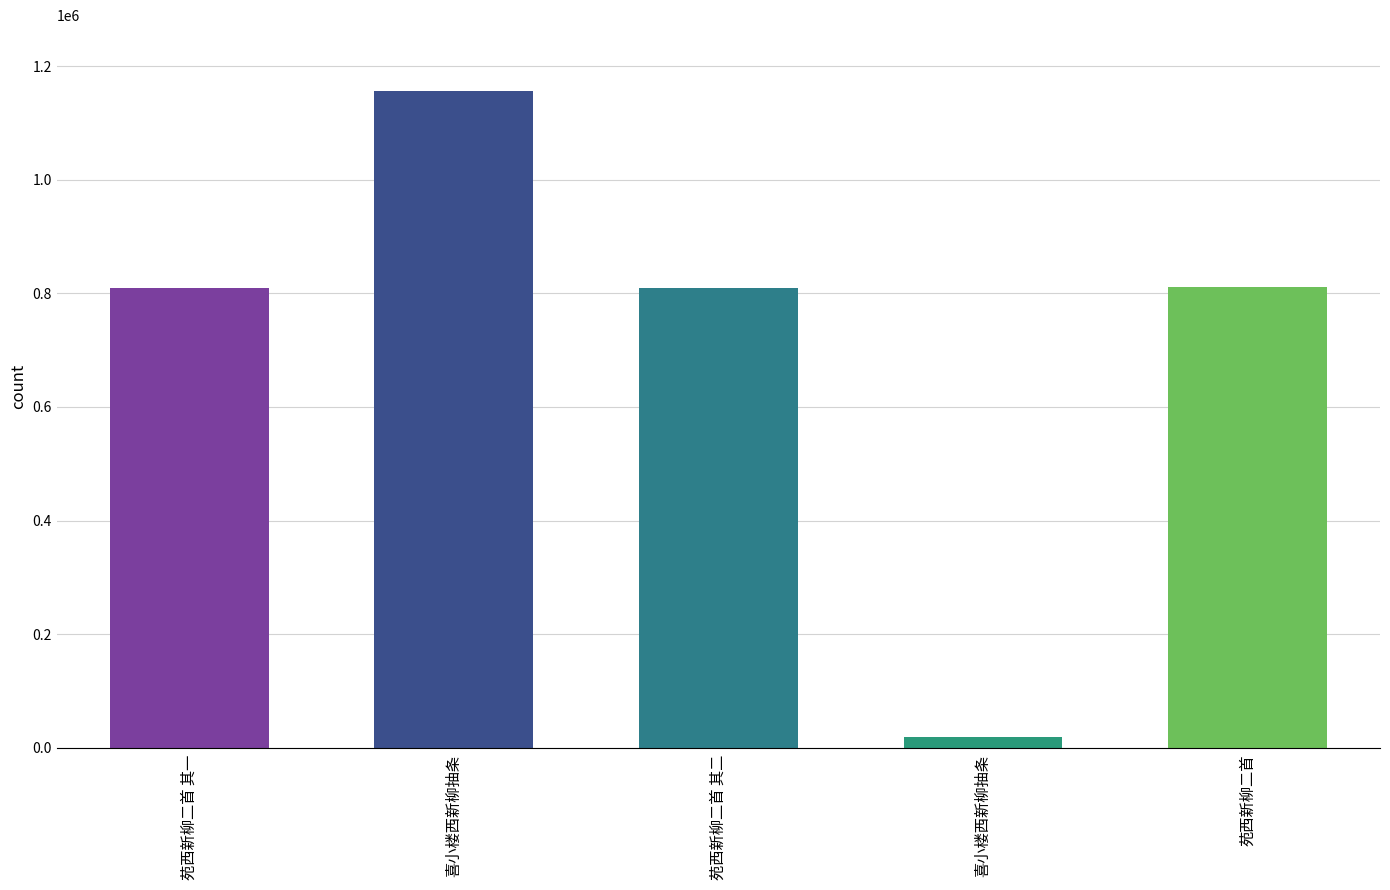

How many bars are there in total?

5